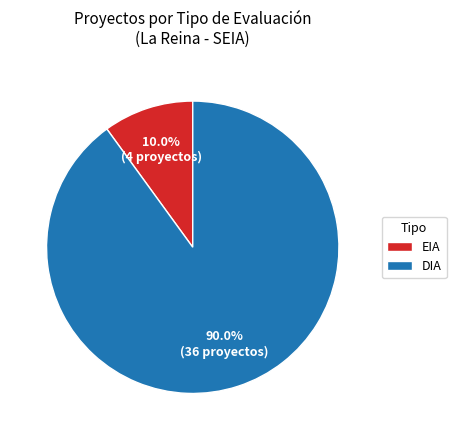

What is the largest slice in the pie chart?

DIA